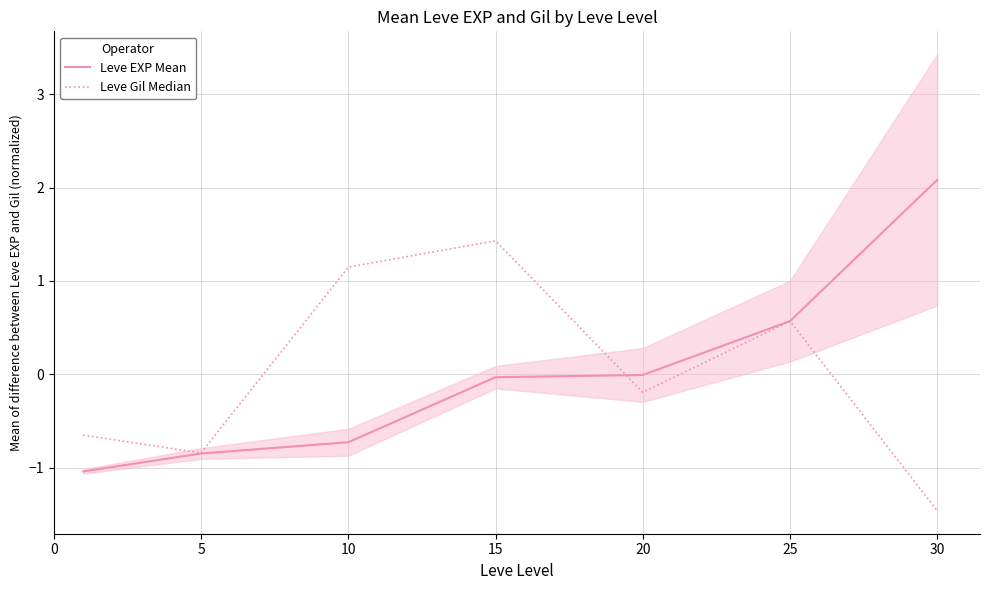

In Leve Gil Median, how many points are lower than both neighbors (excluding endpoints)?

2